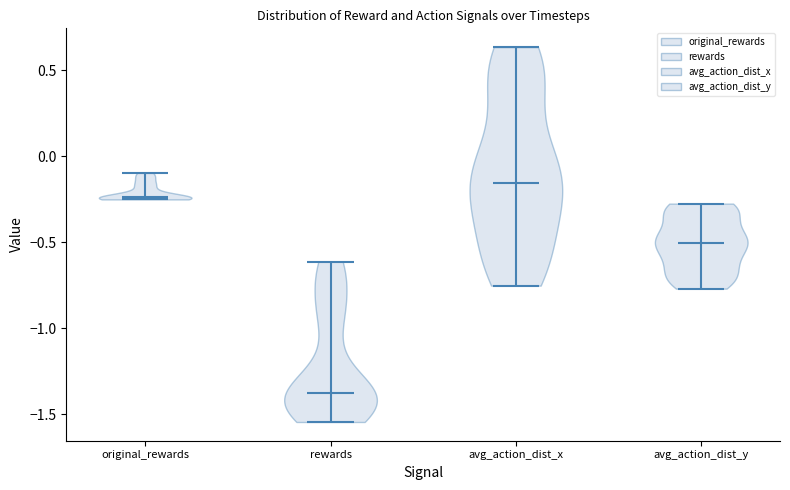

What is the lowest point the violin for avg_action_dist_y reaches on the y-axis? The values are not printed on the chart, so give them approximately, as read against the axis.

-0.75